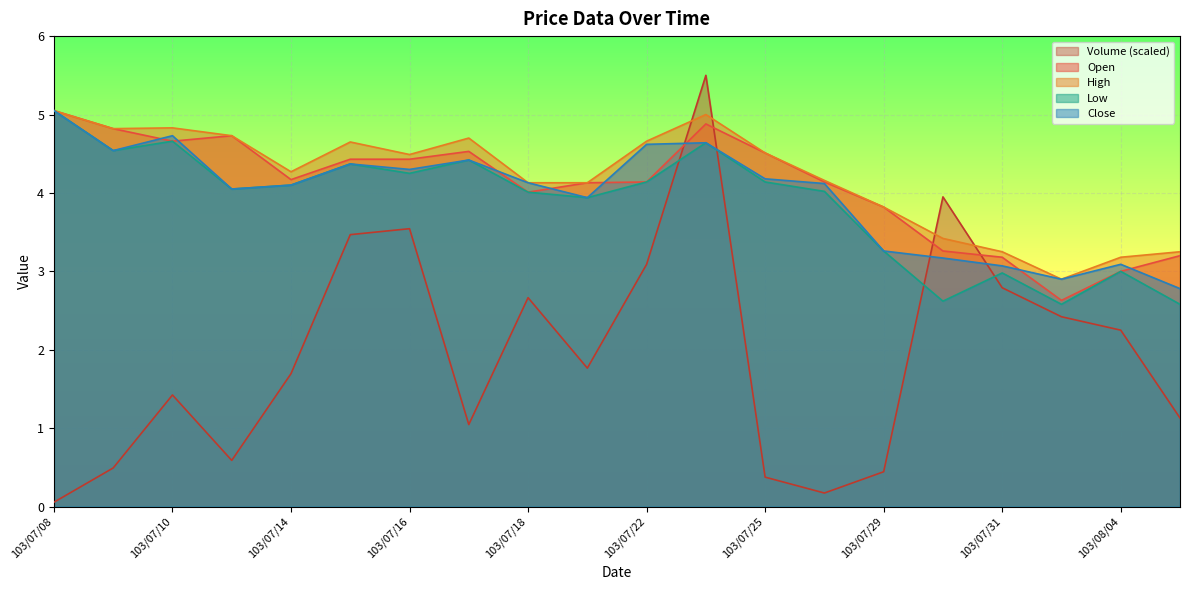

Between 103/07/17 and 103/08/01, which is larger?

103/08/01